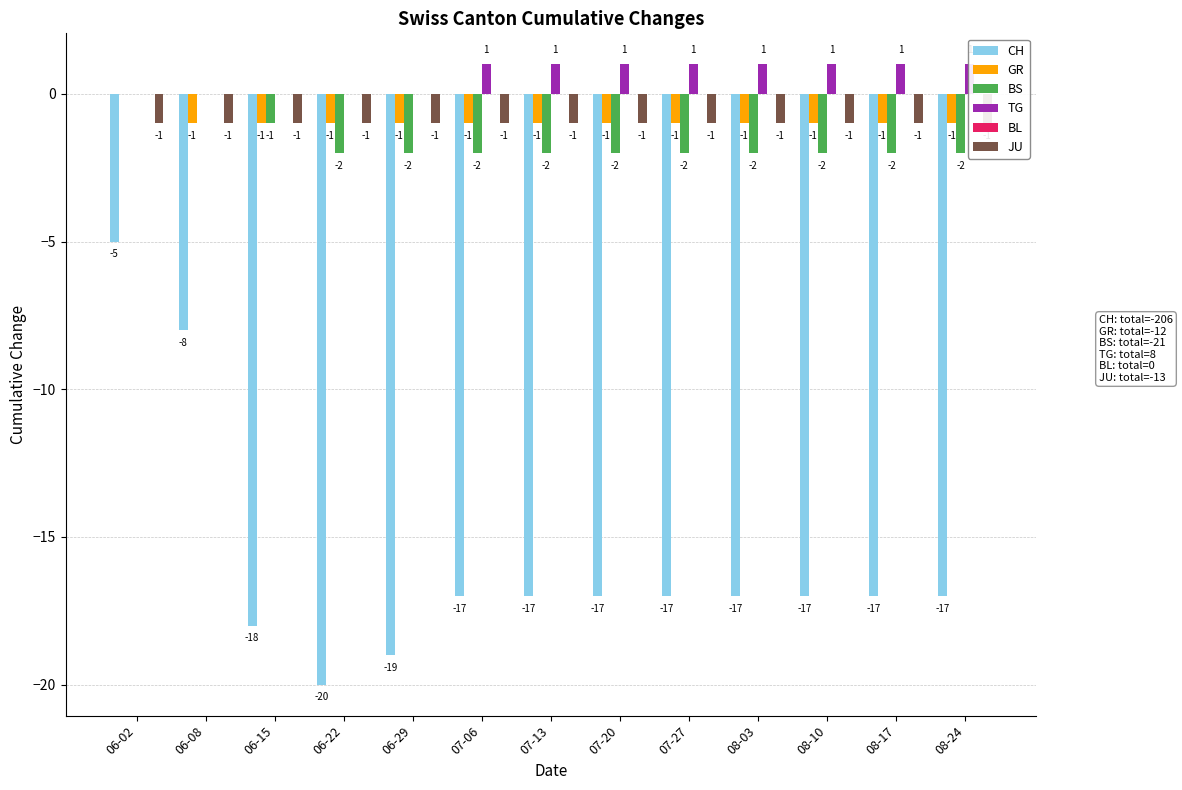

How many categories are shown in the chart?

13